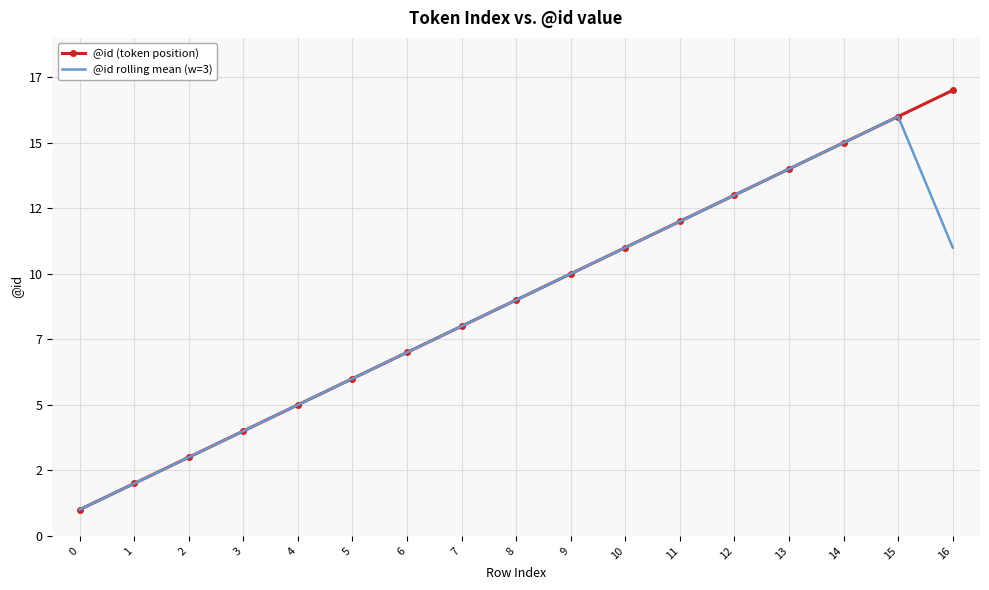

Which series has the largest range (max minus min)?

@id (token position)